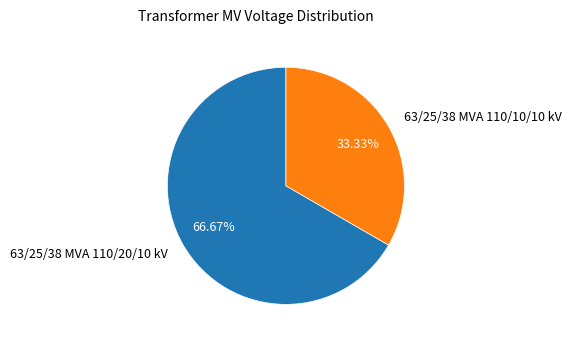

Between 63/25/38 MVA 110/20/10 kV and 63/25/38 MVA 110/10/10 kV, which is larger?

63/25/38 MVA 110/20/10 kV